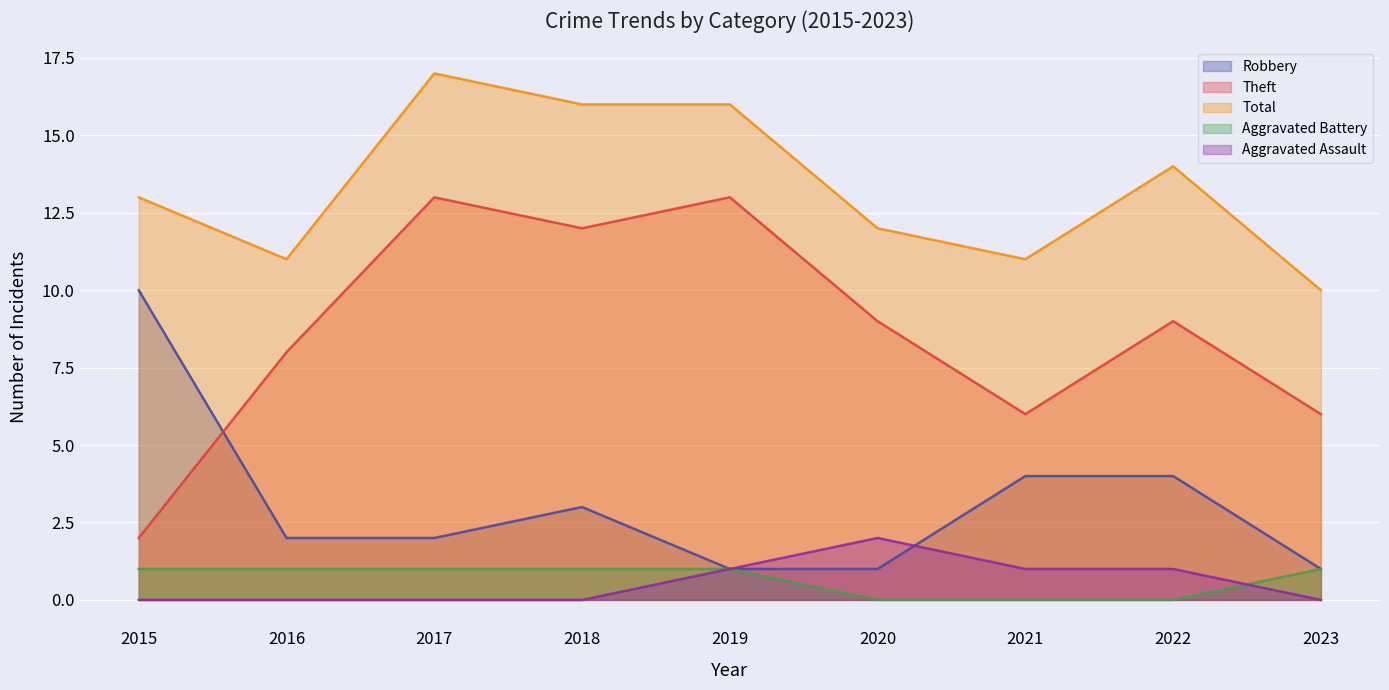

Reading left to right, what are all the values shown in this chart?

Robbery: 2015=10	2016=2	2017=2	2018=3	2019=1	2020=1	2021=4	2022=4	2023=1
Theft: 2015=2	2016=8	2017=13	2018=12	2019=13	2020=9	2021=6	2022=9	2023=6
Total: 2015=13	2016=11	2017=17	2018=16	2019=16	2020=12	2021=11	2022=14	2023=10
Aggravated Battery: 2015=1	2016=1	2017=1	2018=1	2019=1	2020=0	2021=0	2022=0	2023=1
Aggravated Assault: 2015=0	2016=0	2017=0	2018=0	2019=1	2020=2	2021=1	2022=1	2023=0